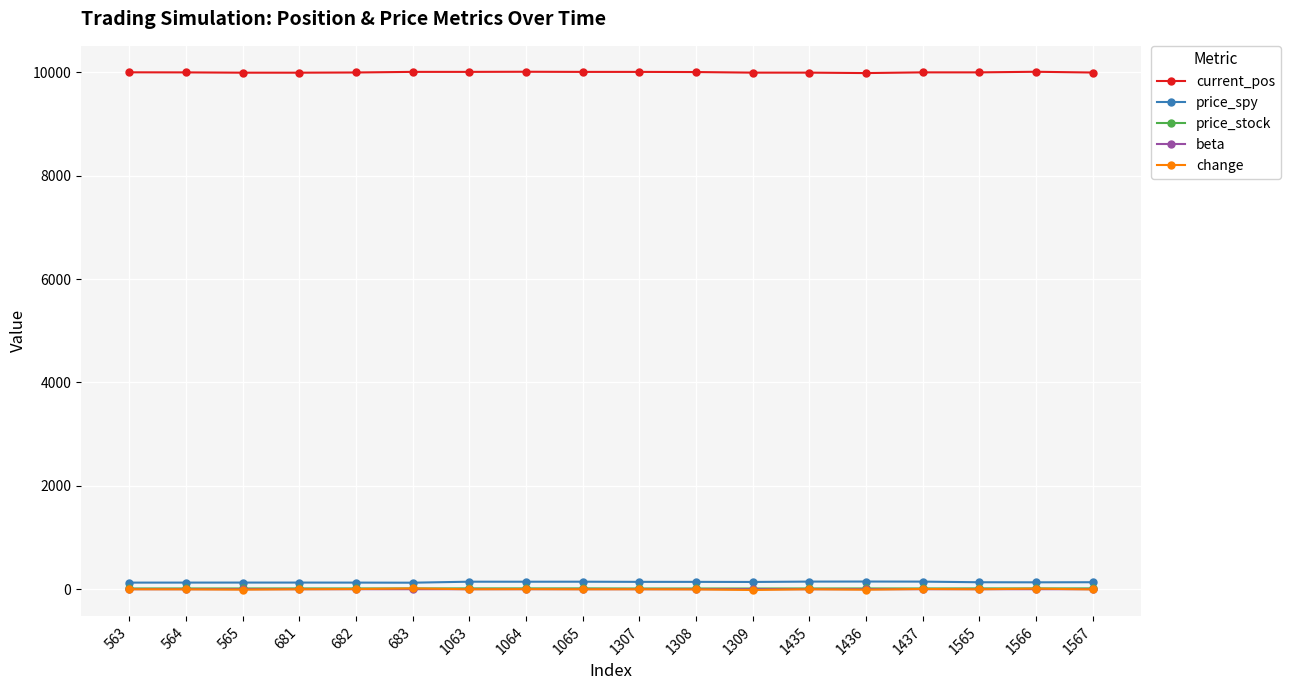

What is the greatest value displayed?

10011.0